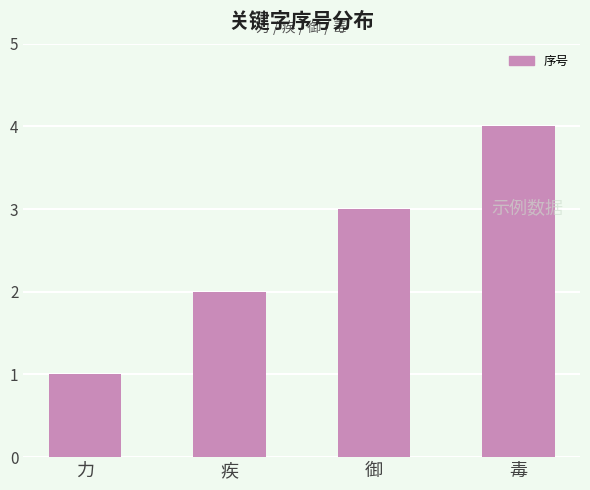

How many distinct data groups are displayed?

1